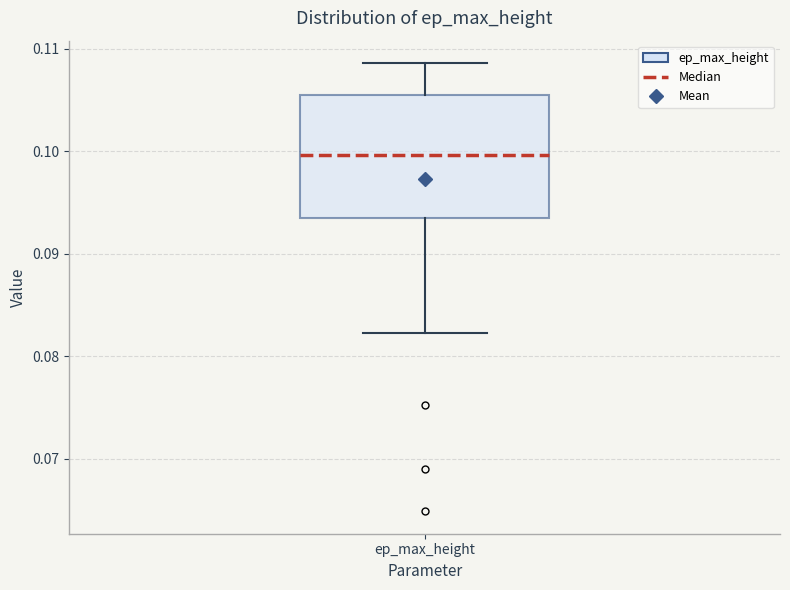

Read this box plot against the y-axis: the position of the median line, the range covered by the box, and the ends of both whiskers. The values are not printed on the chart, so give them approximately, as read against the axis.

median 0.100, box 0.093 to 0.106, whiskers 0.082 to 0.109